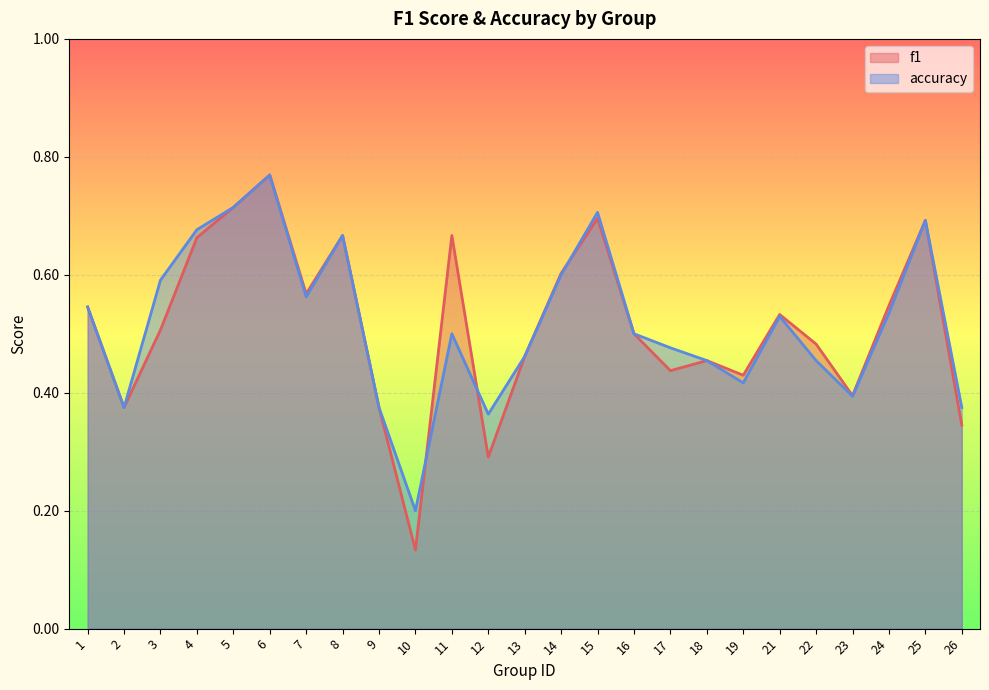

What is the difference between the f1 values at 17 and 8?

0.2